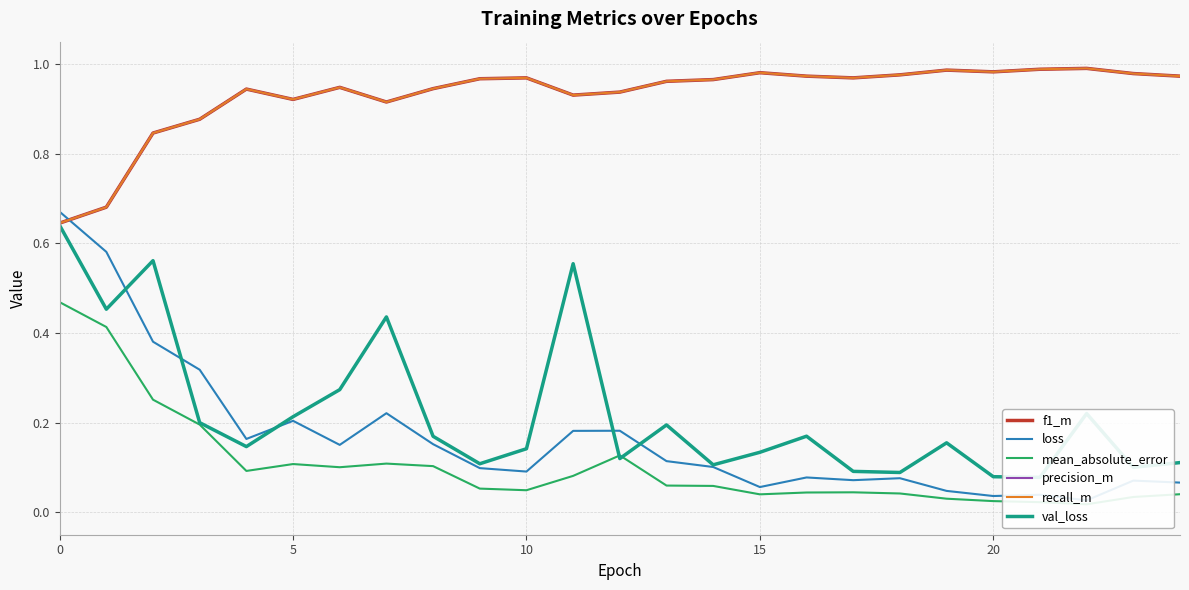

Count the number of categories in the chart.

25